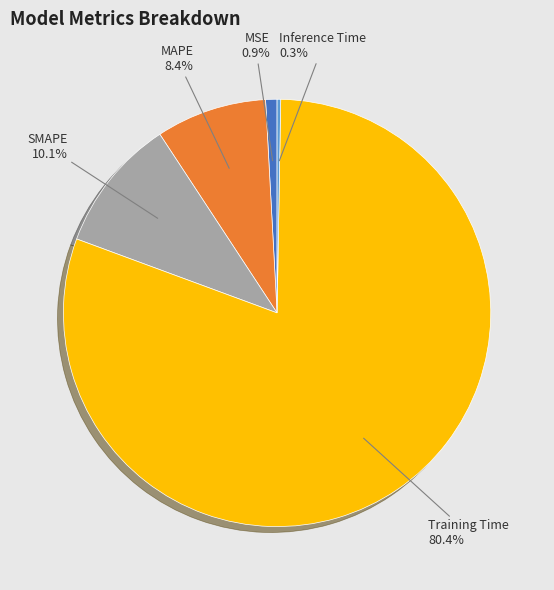

To the nearest percent, what percentage of the pie is Training Time?

80%